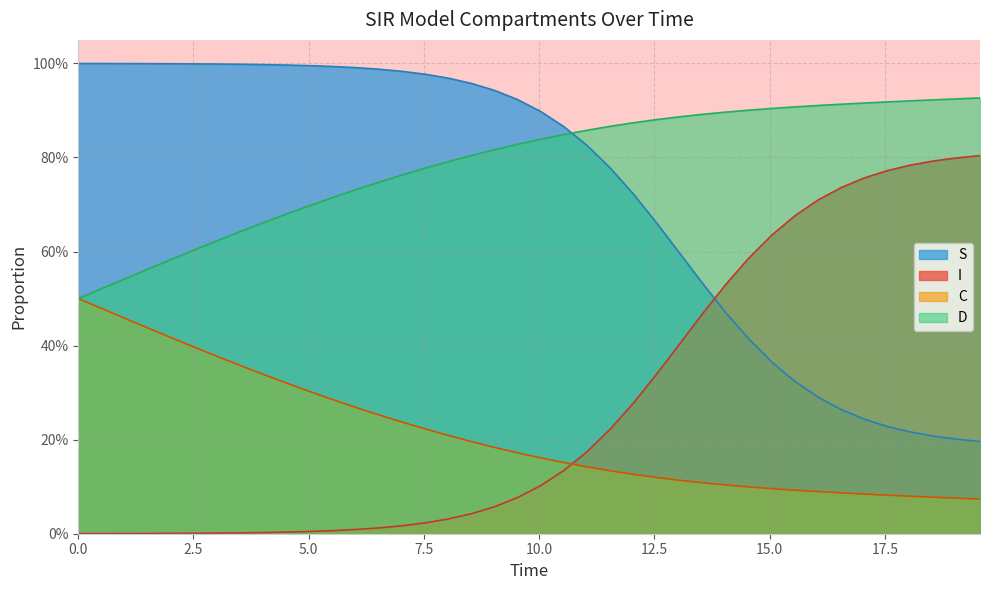

Does the chart display data point markers on the line(s)?

No